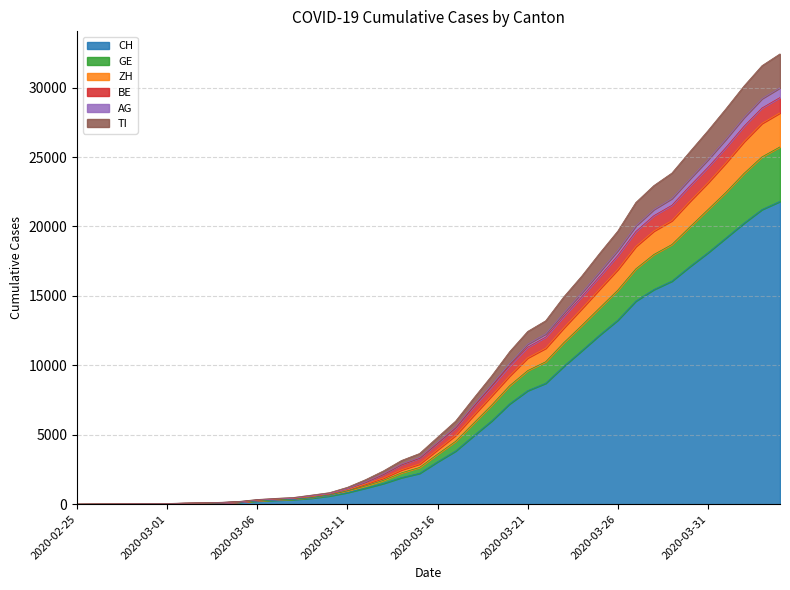

Where does the AG series first go above 4816?

2020-03-17